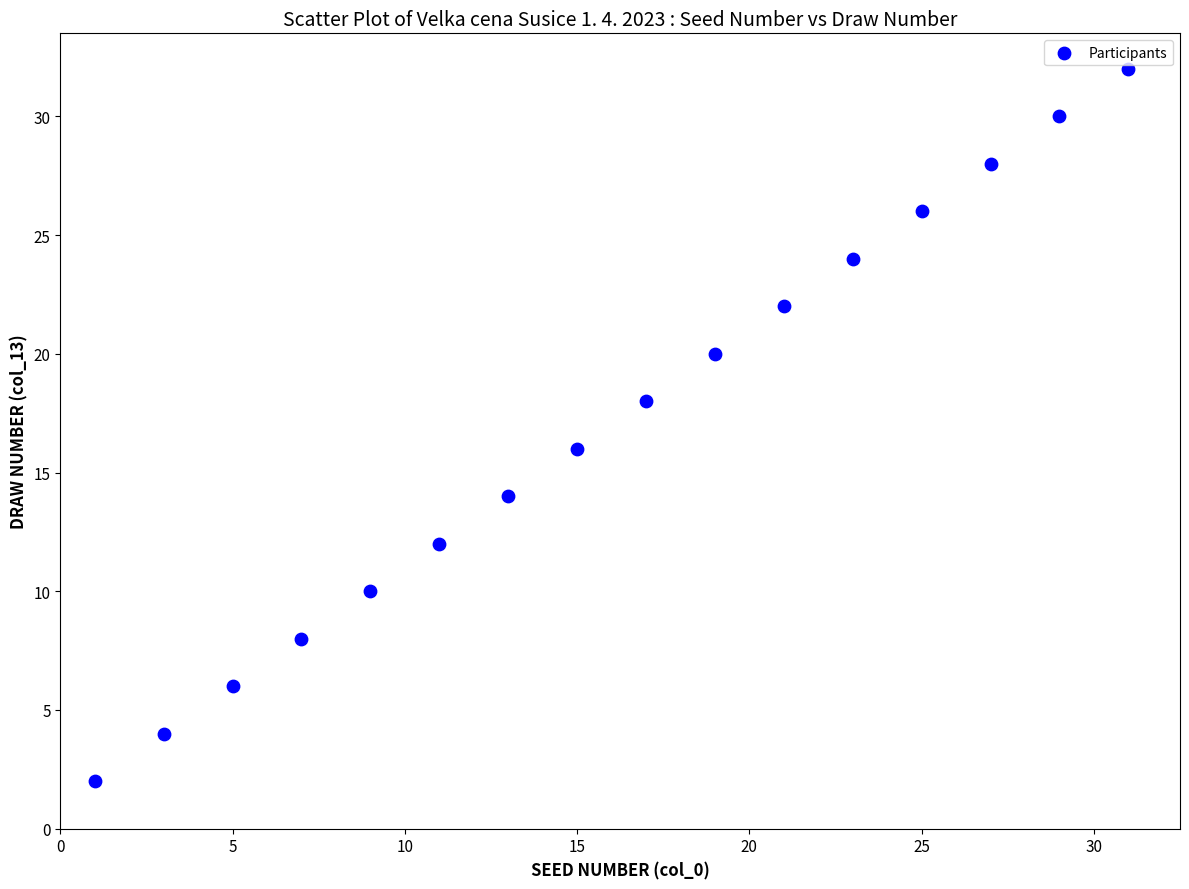

What is the range of X values (max minus min)?

30